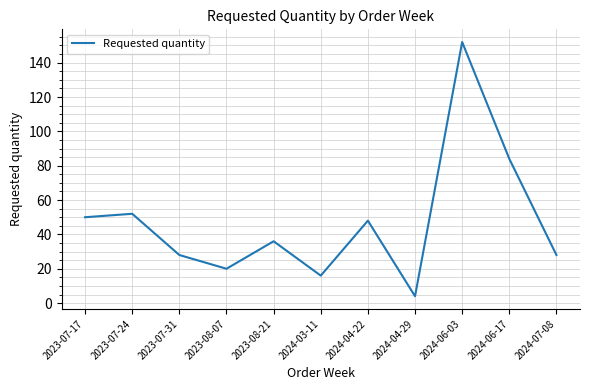

What position from the right is 2023-08-07?

8